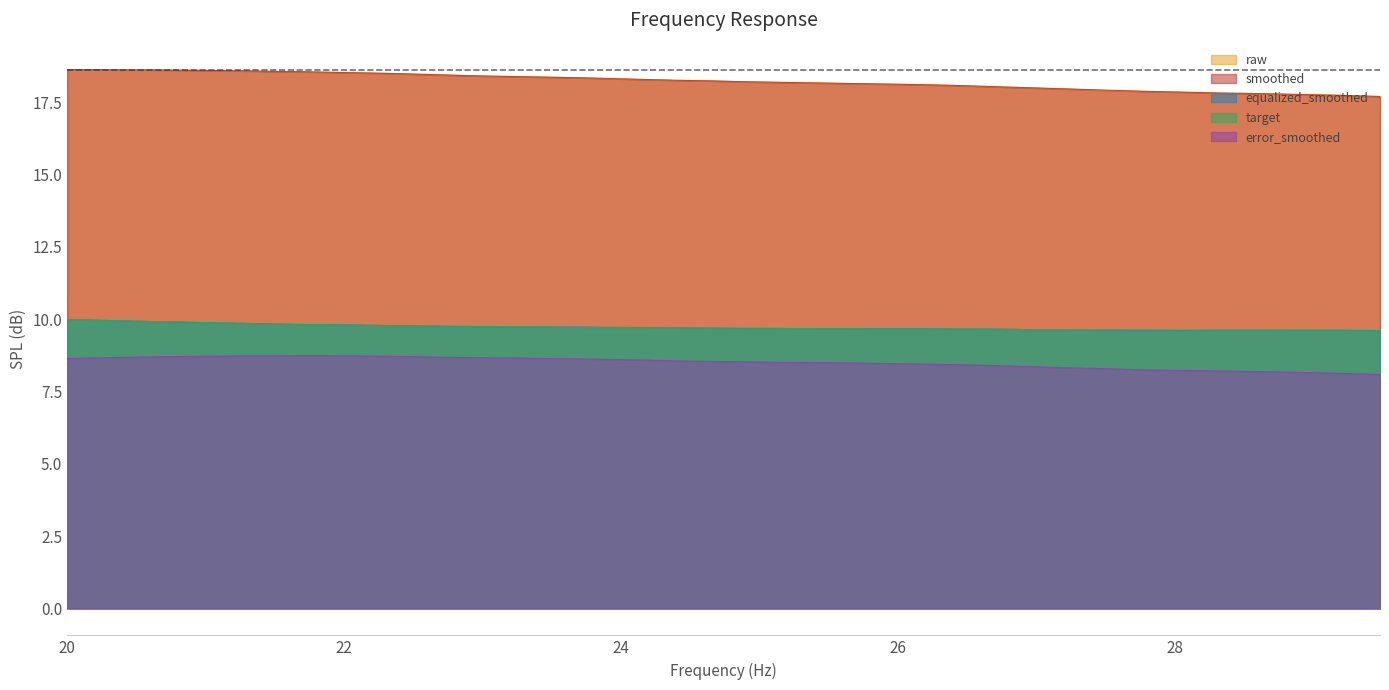

What are all the series names shown in the legend?

raw, smoothed, equalized_smoothed, target, error_smoothed